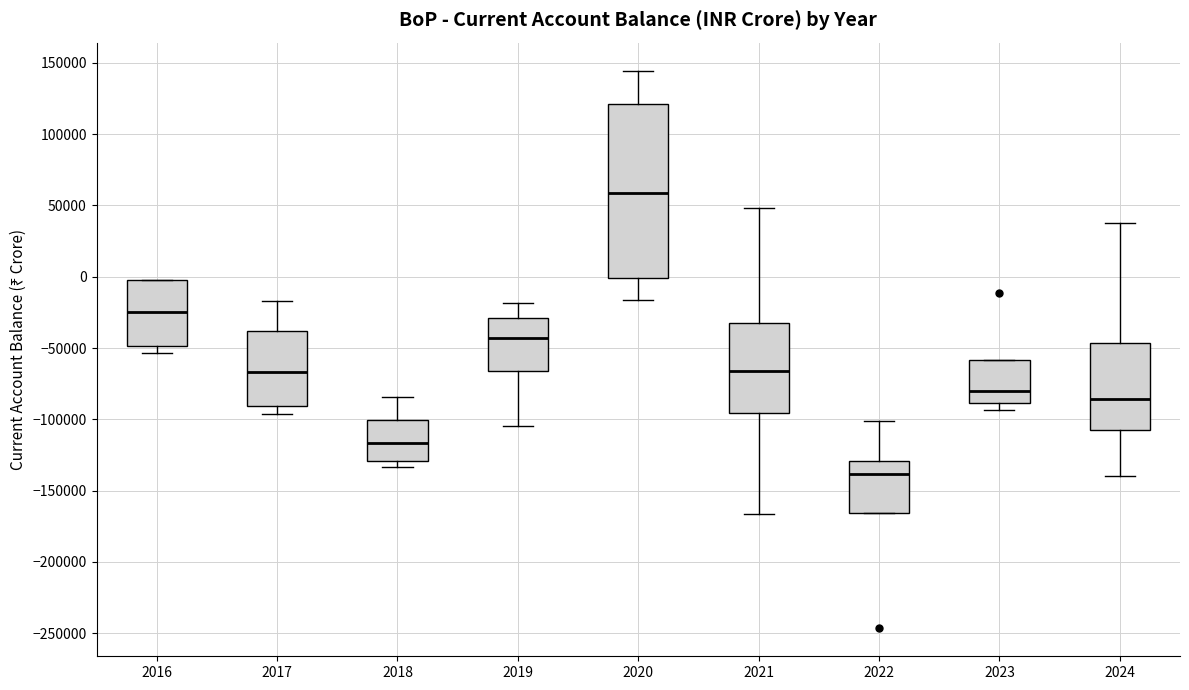

Reading left to right, read every box against the y-axis: the position of its median line, the range the box covers, and the ends of its whiskers. The values are not printed on the chart, so give them approximately, as read against the axis.

2016: median -25000, box -50000 to -5000, whiskers -55000 to 0
2017: median -65000, box -90000 to -40000, whiskers -95000 to -15000
2018: median -115000, box -130000 to -100000, whiskers -135000 to -85000
2019: median -45000, box -65000 to -30000, whiskers -105000 to -20000
2020: median 60000, box 0 to 120000, whiskers -15000 to 145000
2021: median -65000, box -95000 to -35000, whiskers -165000 to 50000
2022: median -140000, box -165000 to -130000, whiskers -165000 to -100000
2023: median -80000, box -90000 to -60000, whiskers -95000 to -60000
2024: median -85000, box -110000 to -45000, whiskers -140000 to 40000